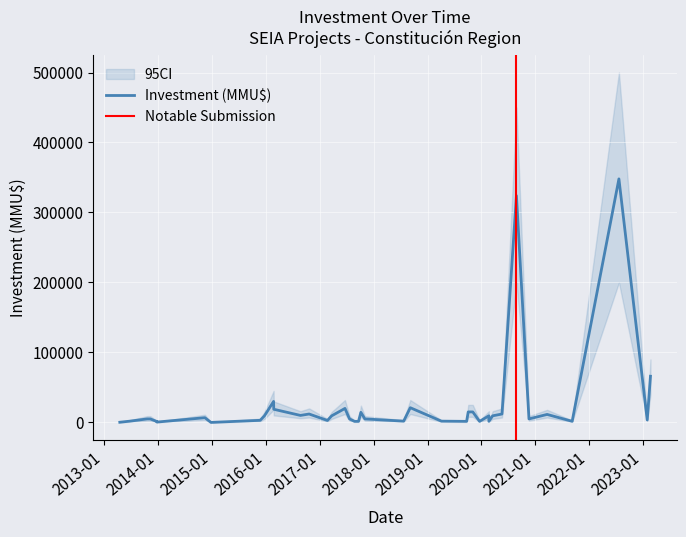

At which category does the data reach its first local peak?

2